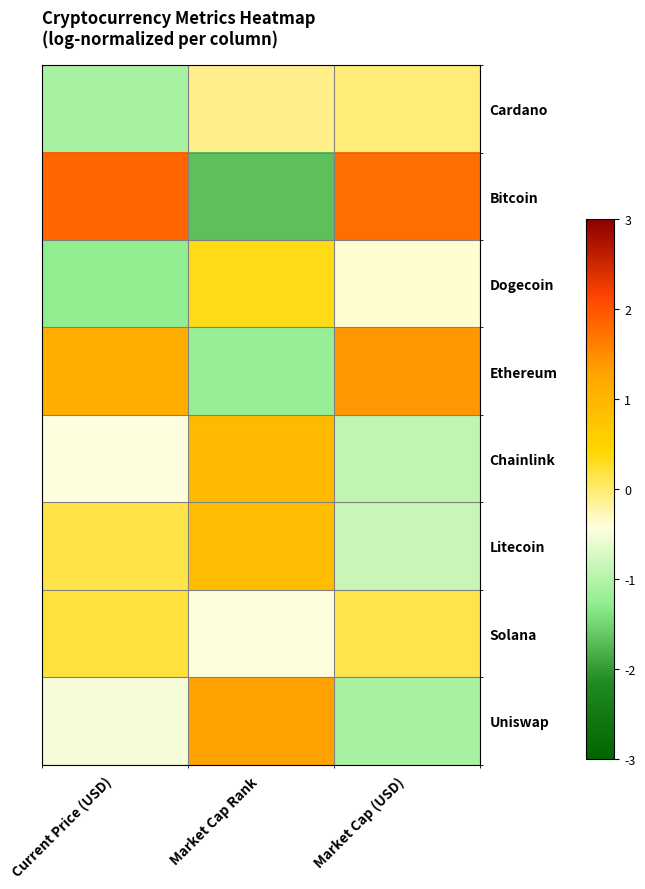

How many categories are shown in the chart?

3